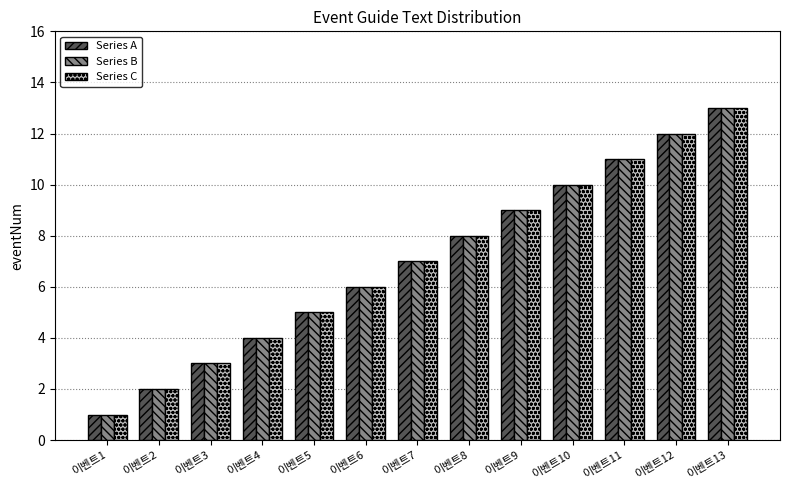

How many data points in Series A are less than 7?

6